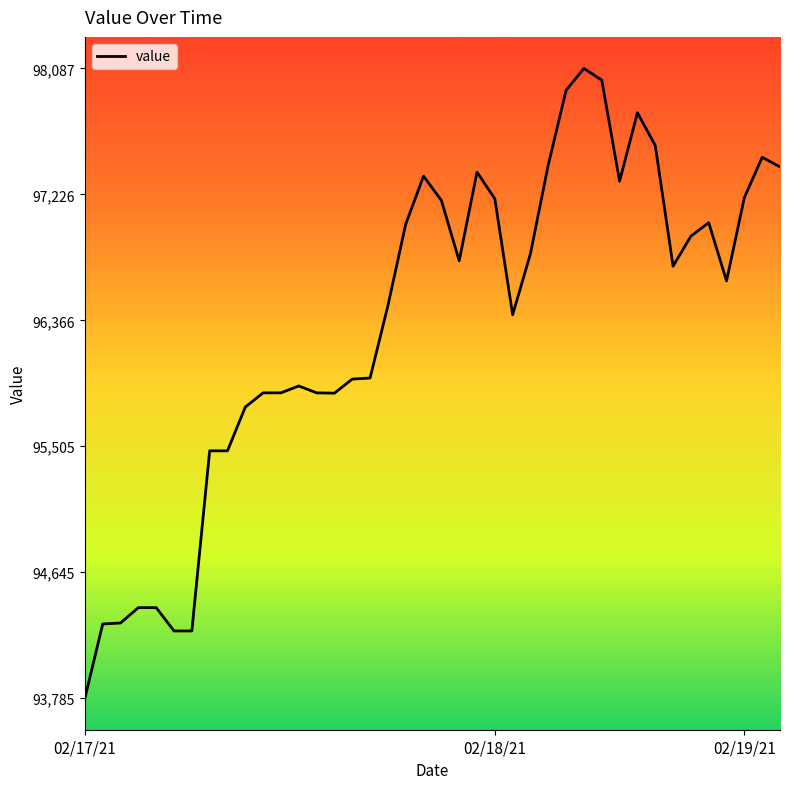

What is the smallest value displayed?

93784.6